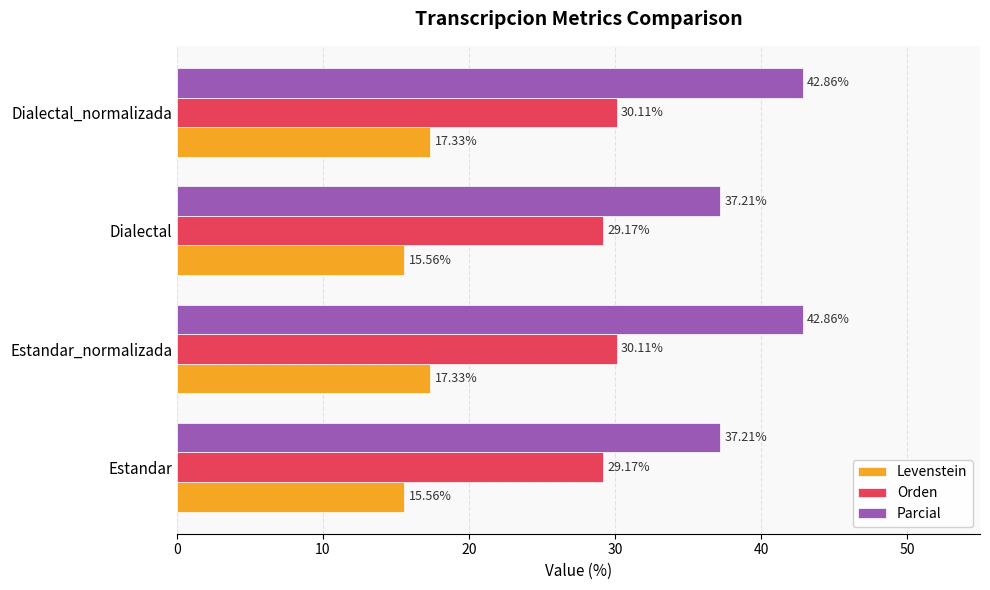

How many data points does each series have?

4